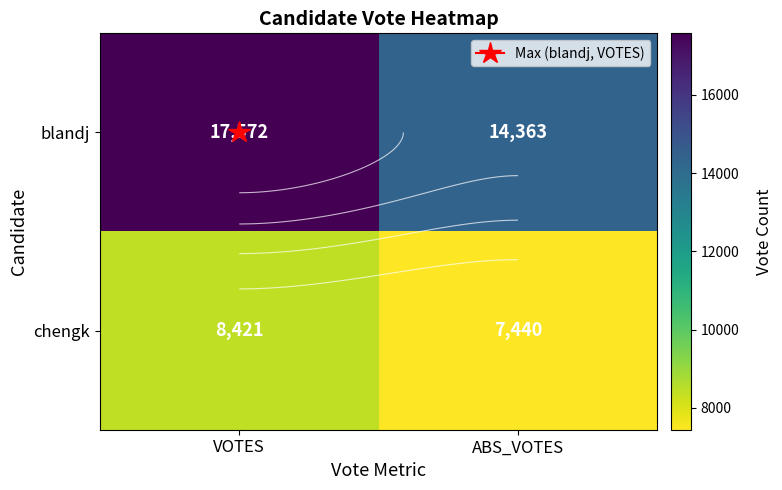

Which category has the lowest value across all series?

ABS_VOTES